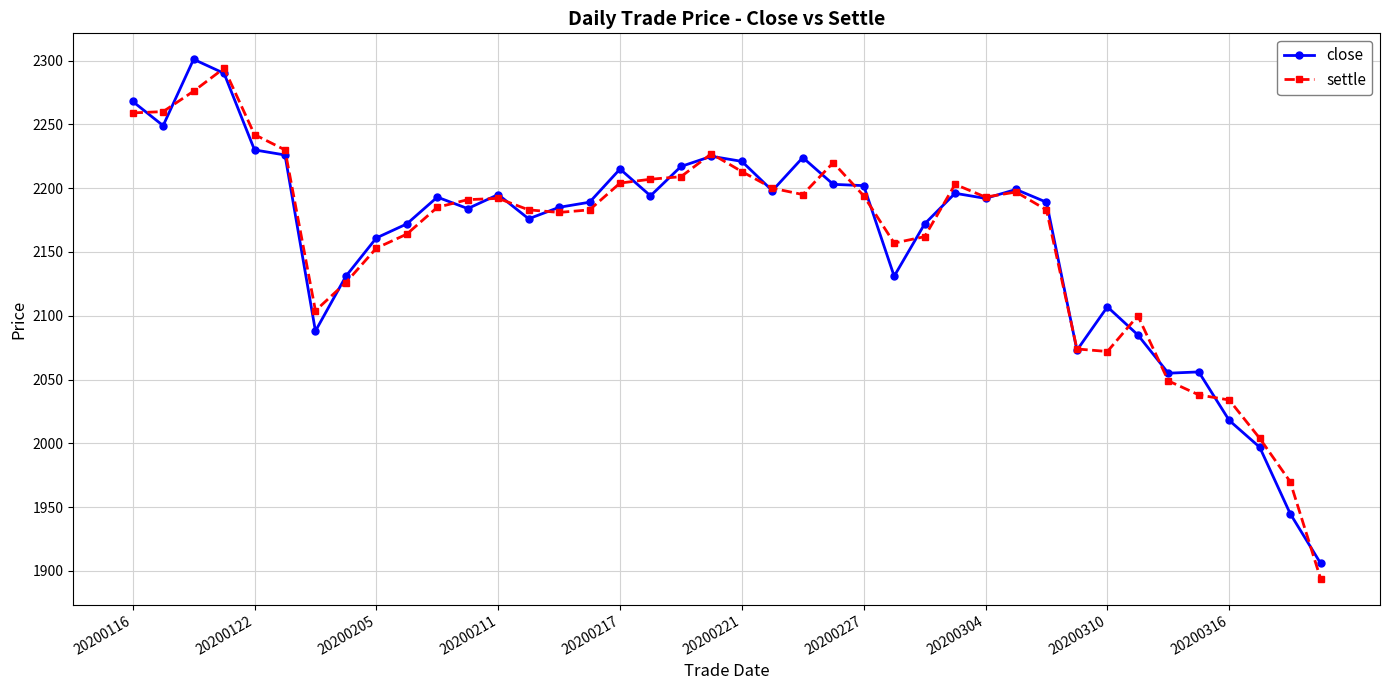

In close, how many points are lower than both neighbors (excluding endpoints)?

10